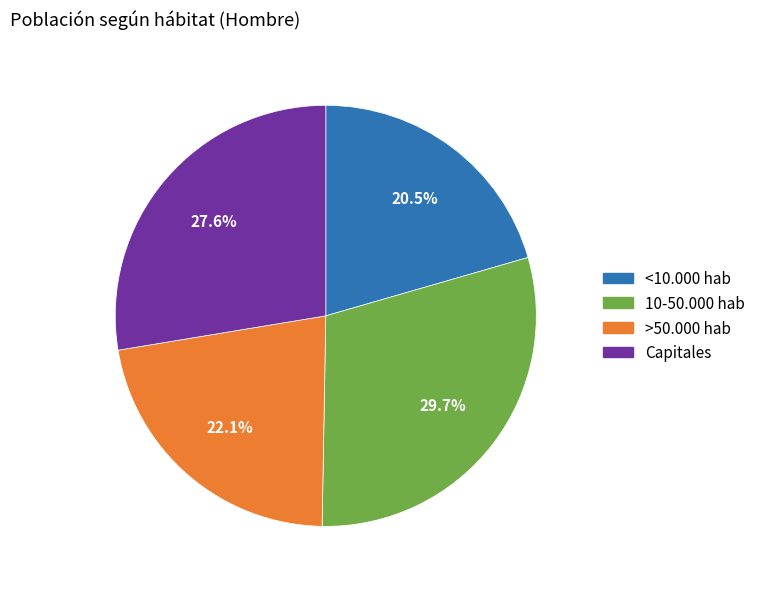

Is there a majority slice in this chart?

No